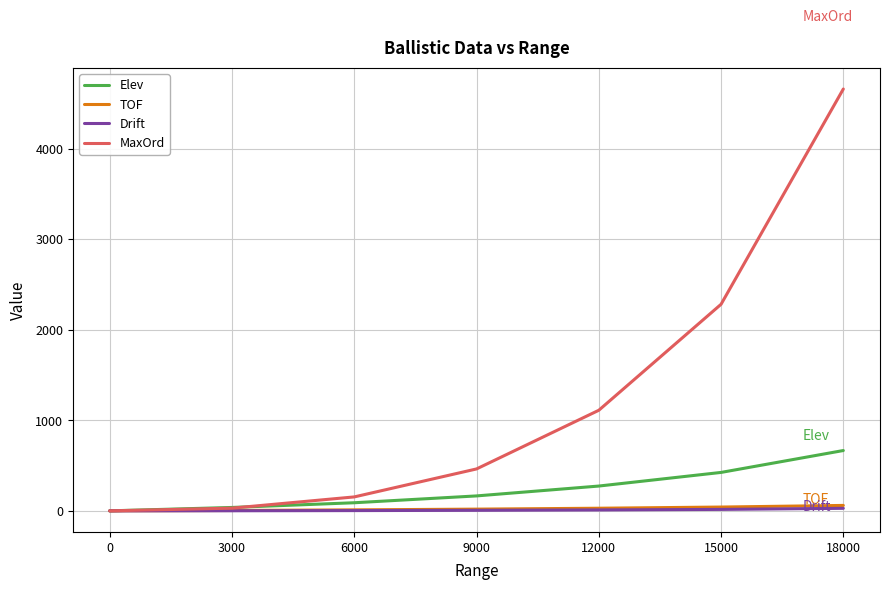

Which series has the largest total across all categories?

MaxOrd